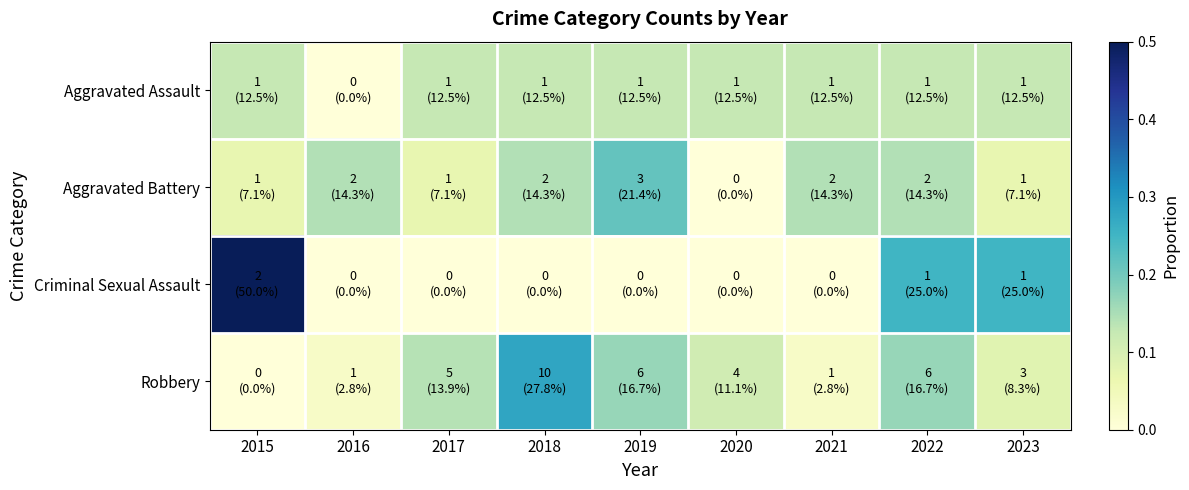

What is the spread (max minus min) of values at 2015?

0.5